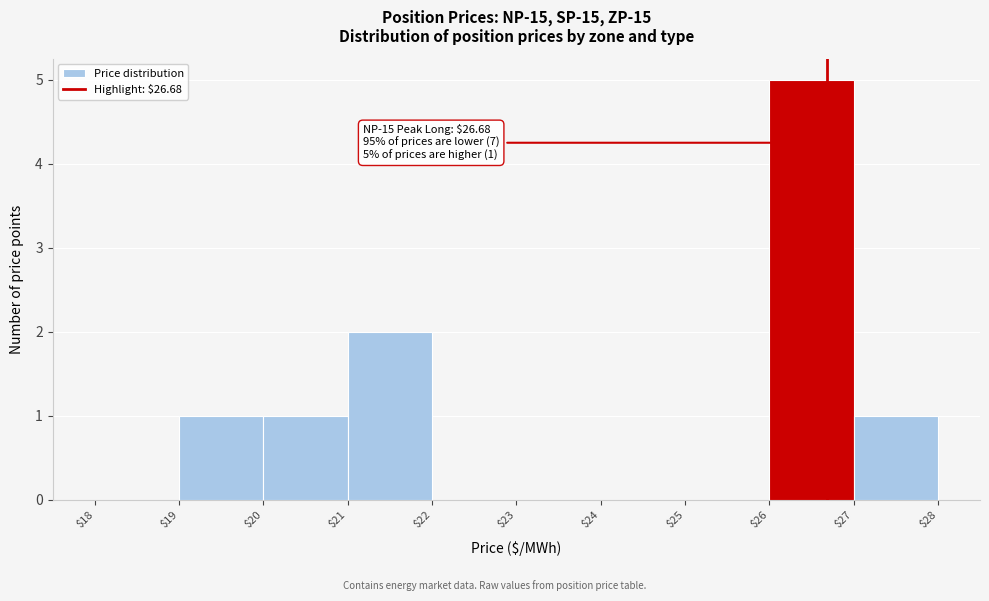

Over which range of the x-axis is the bar tallest?

$26 to $27